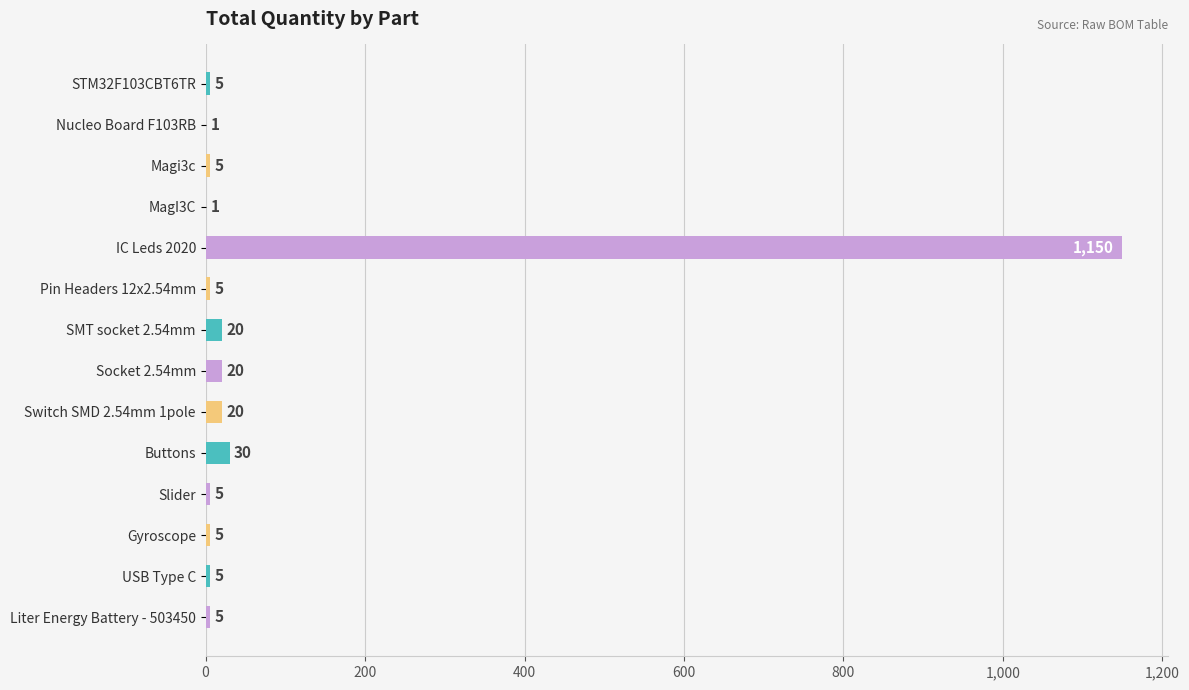

What is the average value?

91